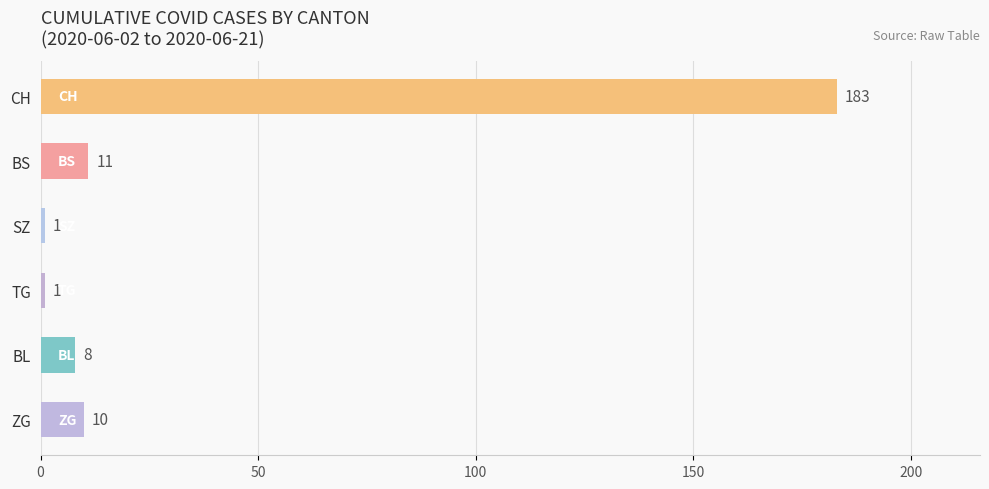

Reading bottom to top, list all the values displayed in this chart.

ZG=10	BL=8	TG=1	SZ=1	BS=11	CH=183